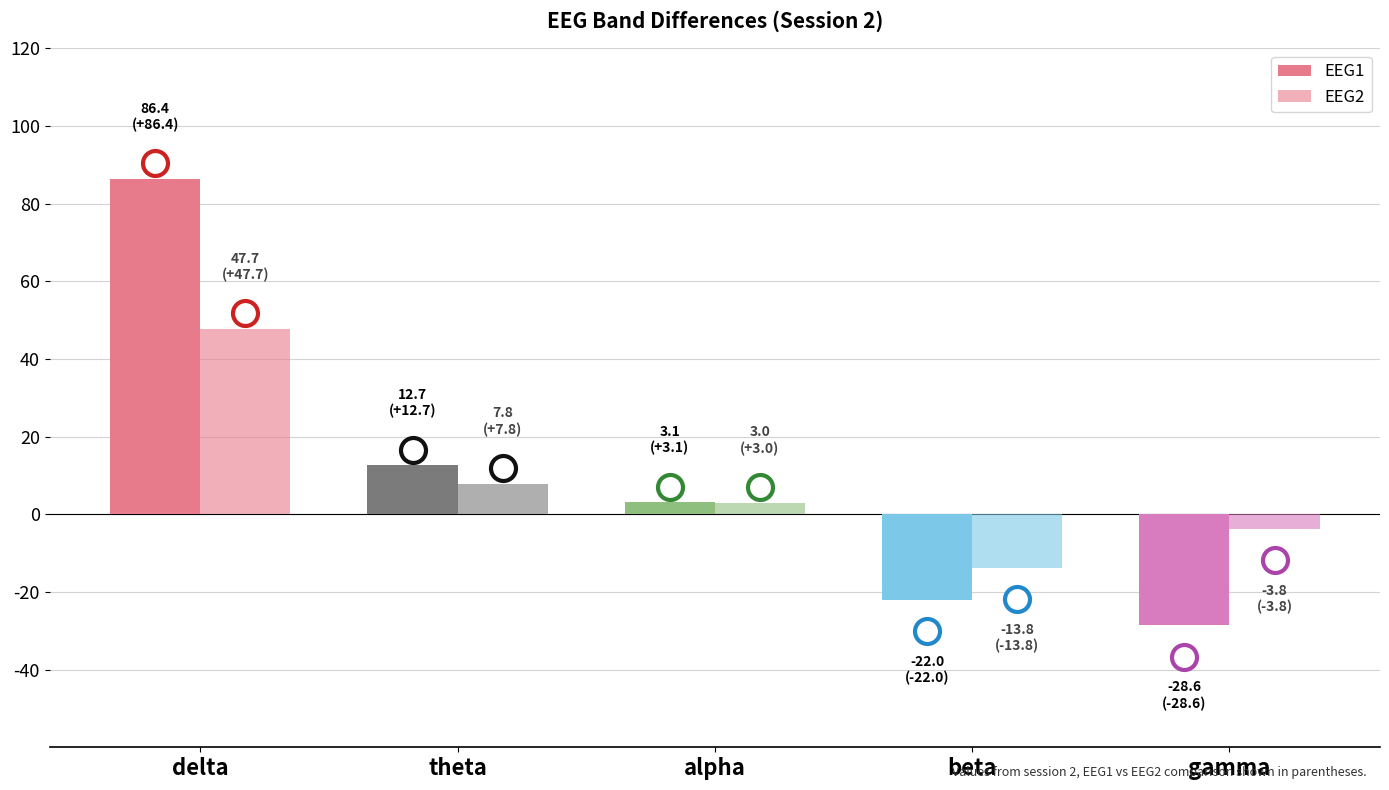

What is the difference between the EEG1 values at theta and beta?

34.7